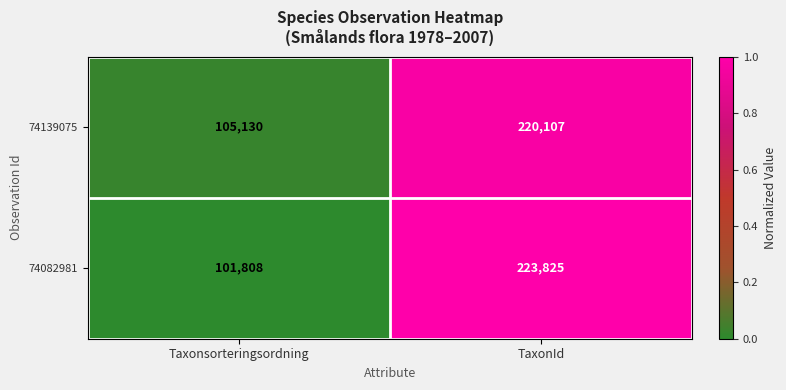

List the series in order of their overall mean, lowest first.

74139075, 74082981